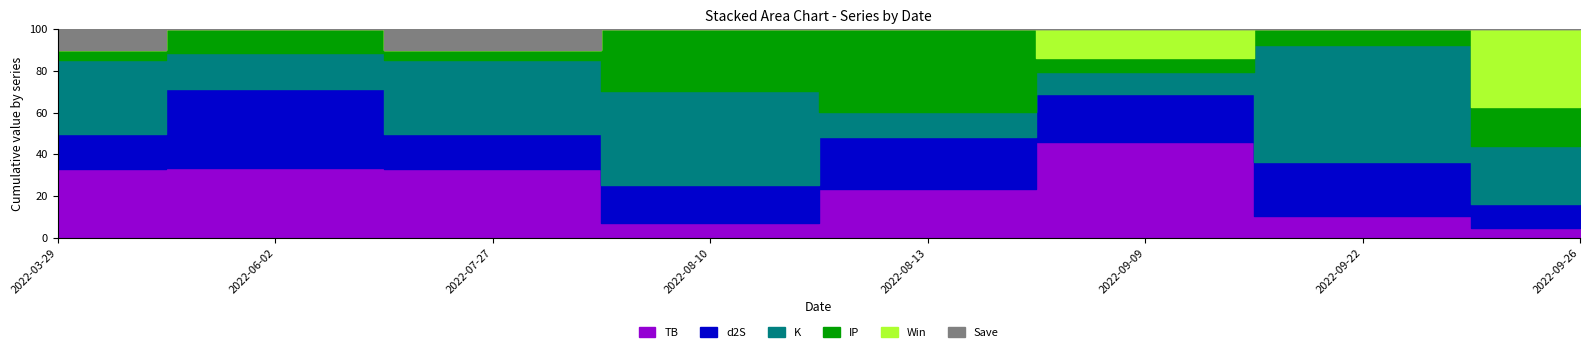

Count the number of categories in the chart.

8